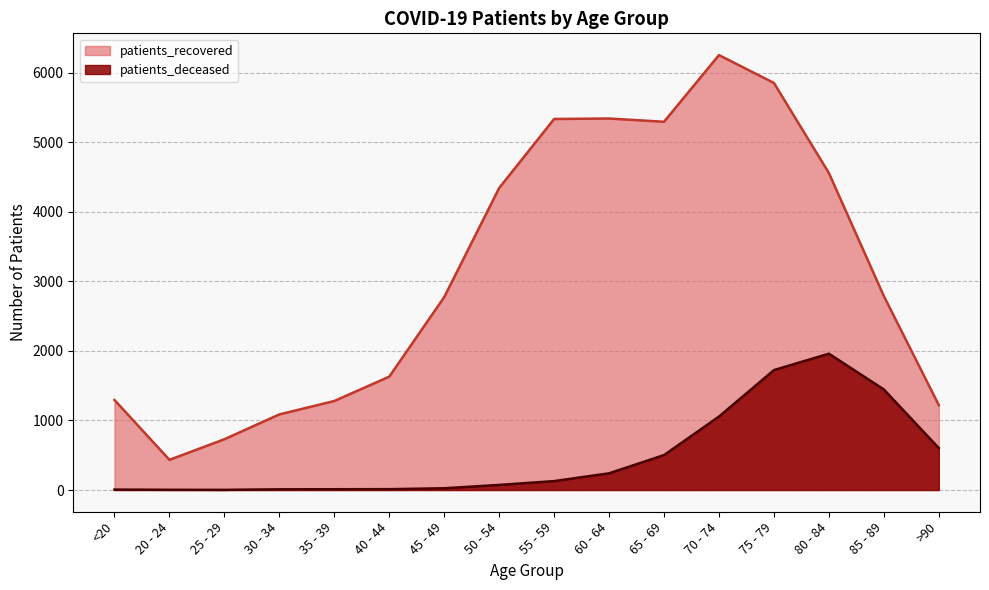

What is the difference between the patients_recovered values at 40 - 44 and 20 - 24?

1196